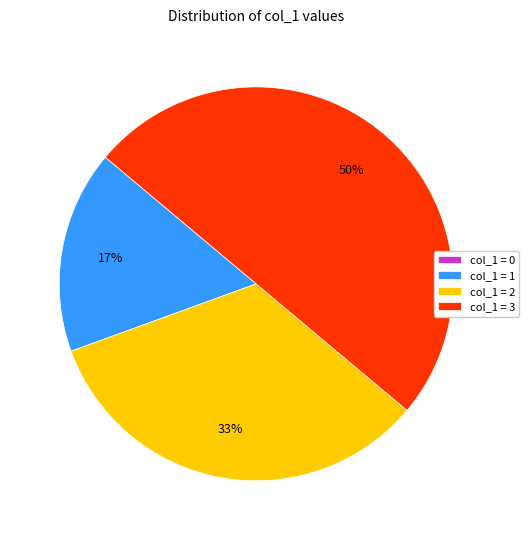

What percentage is the col_1 = 1 slice, to the nearest percent?

17%